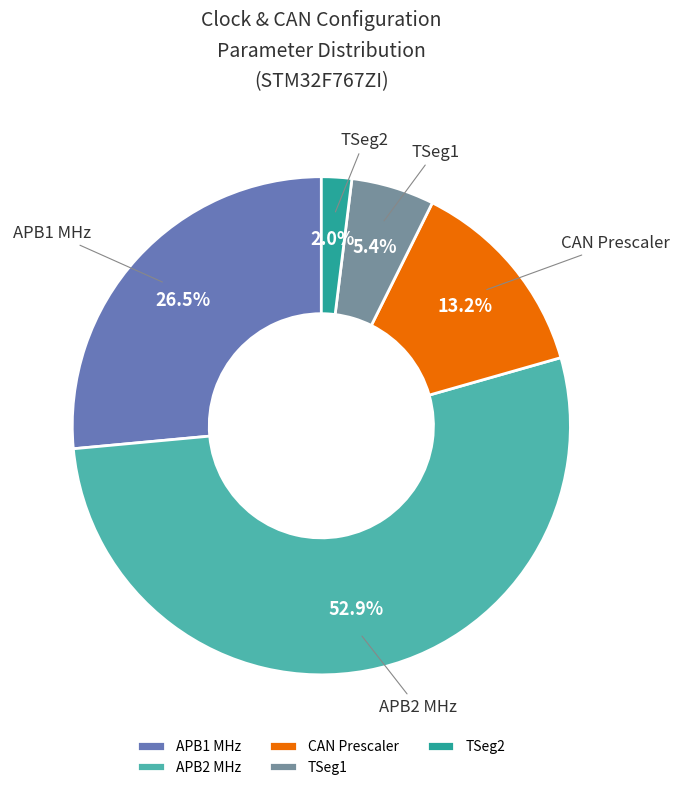

Count the number of slices in the pie.

5